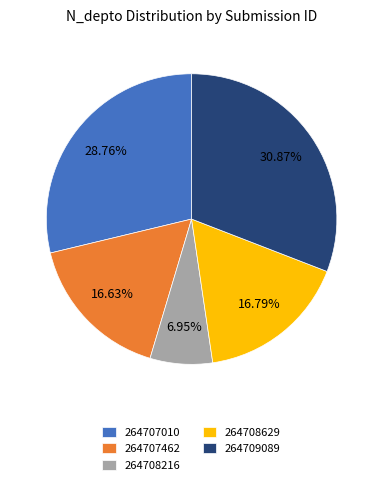

Approximately how many times larger is the value at 264707462 compared to 264708629?

1.0